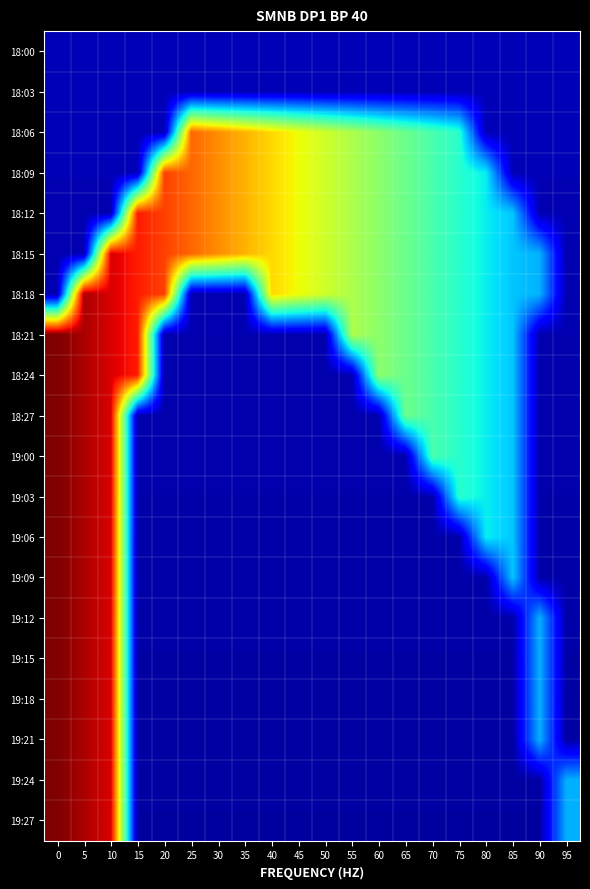

How many categories are shown in the chart?

20